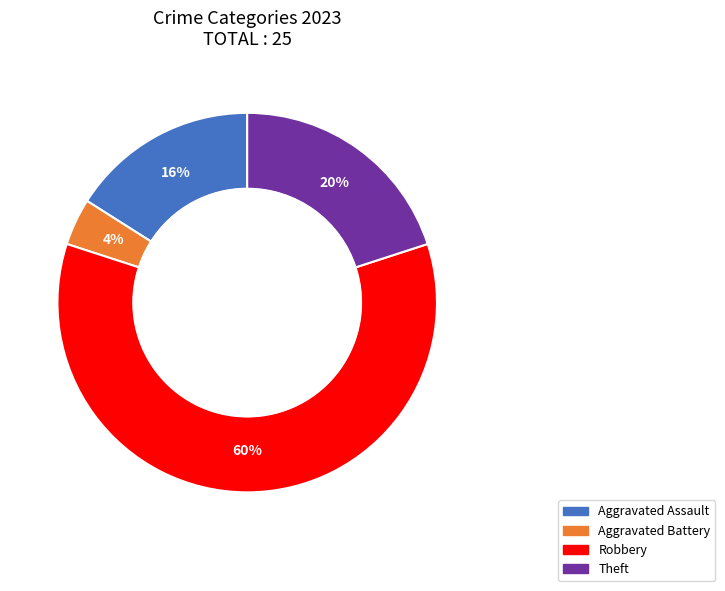

To the nearest percent, what is the average slice percentage?

25%